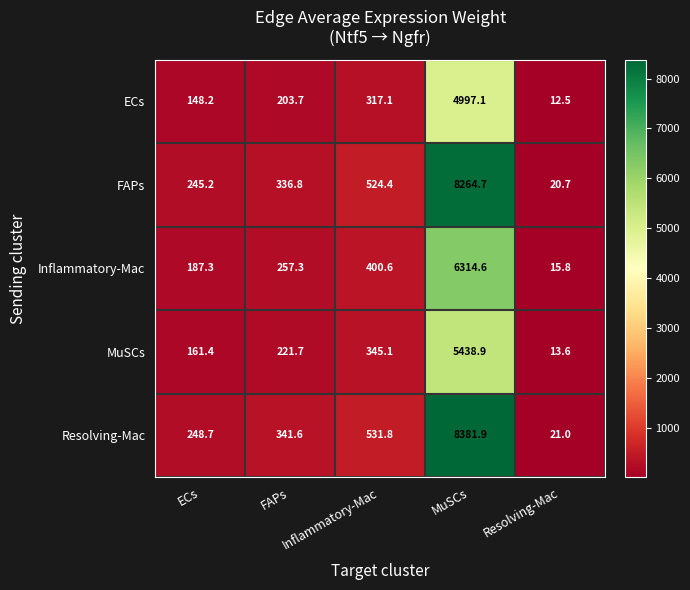

What is the smallest value displayed?

12.5